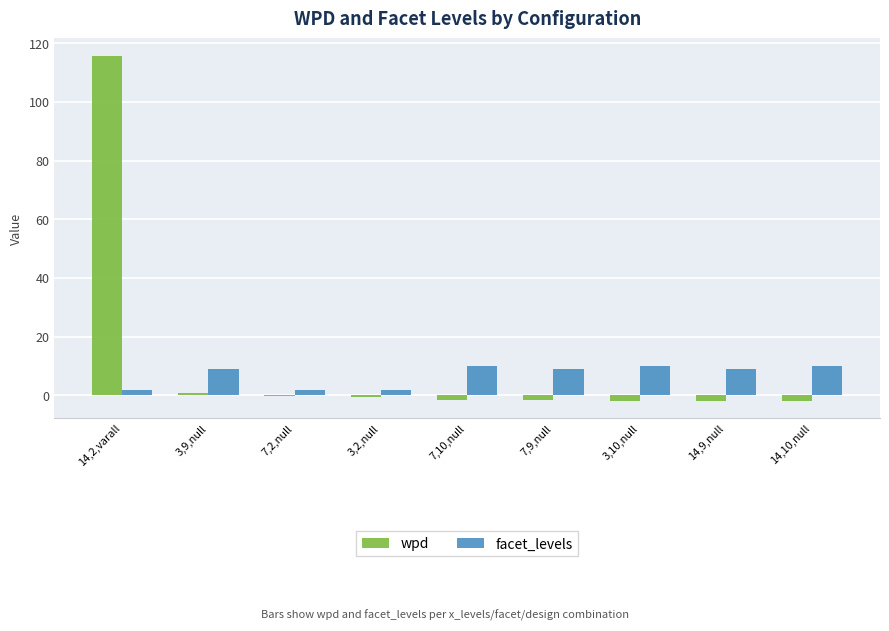

Which category has the highest value in the wpd series?

14,2,varall